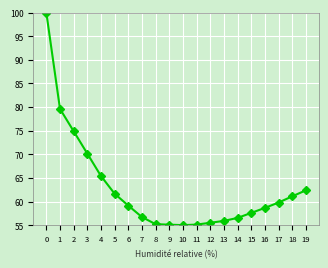

Is this an area chart (filled region under the line)?

No